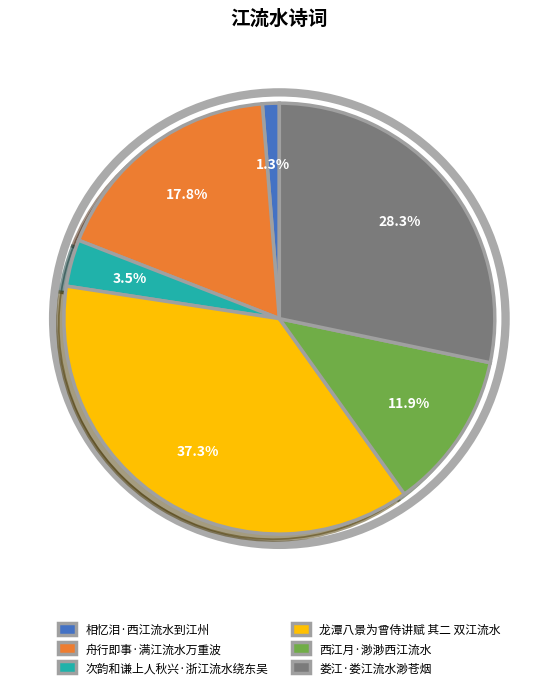

Is it true that 相忆泪·西江流水到江州 is 11% of the pie?

False